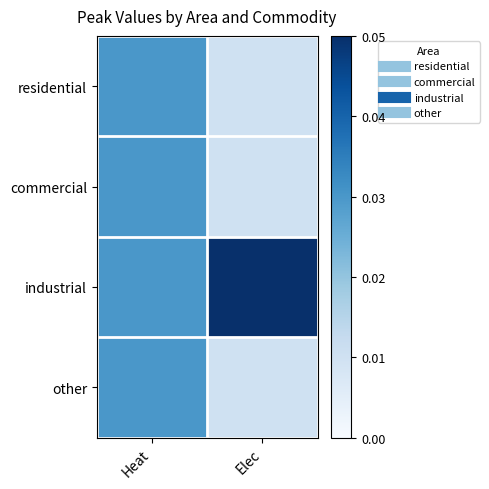

Reading right to left, transcribe all the data shown in this chart.

residential: Elec=0.0	Heat=0.0
commercial: Elec=0.0	Heat=0.0
industrial: Elec=0.1	Heat=0.0
other: Elec=0.0	Heat=0.0